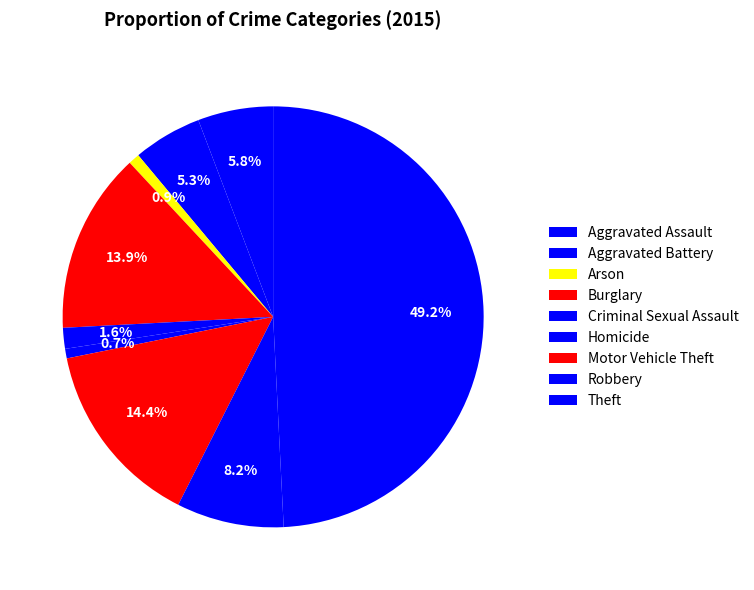

What percentage is the Aggravated Battery slice, to the nearest percent?

5%